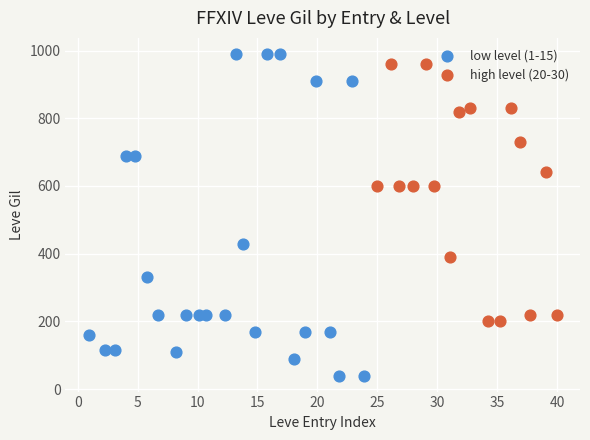

What are all the series names shown in the legend?

low level (1-15), high level (20-30)